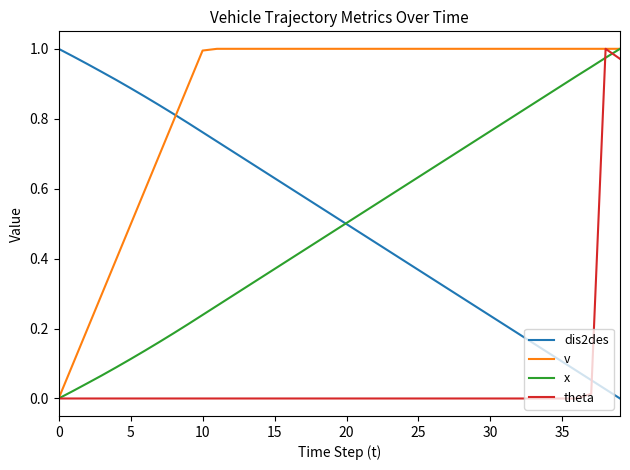

How many intersections are there between dis2des and theta?

1